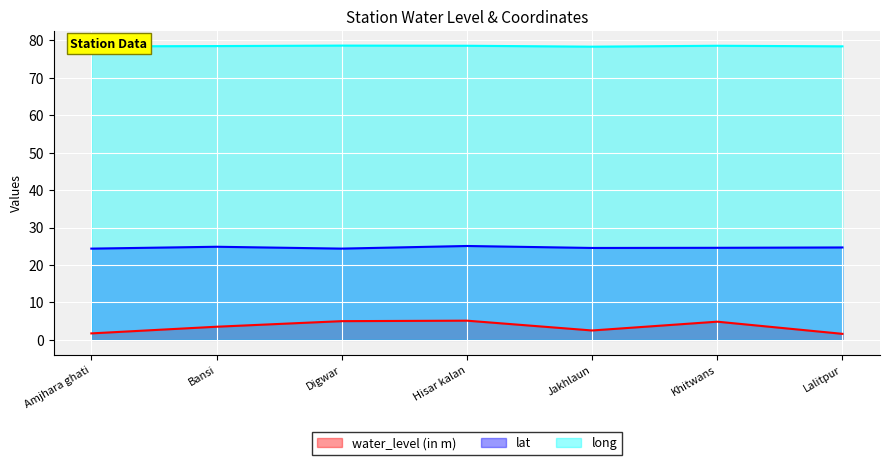

Between Bansi and Amjhara ghati, which is larger?

Bansi